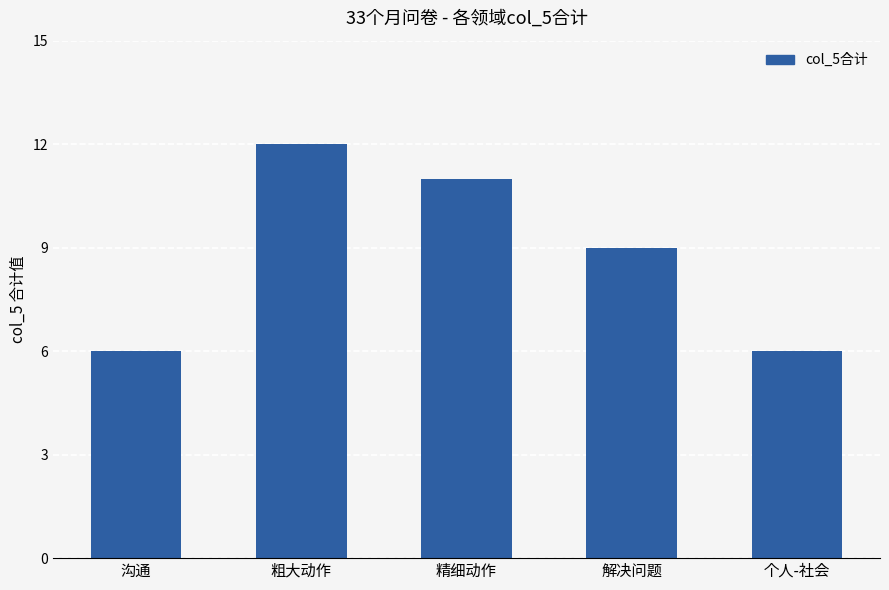

What is the sum of the values at 解决问题 and 沟通?

15